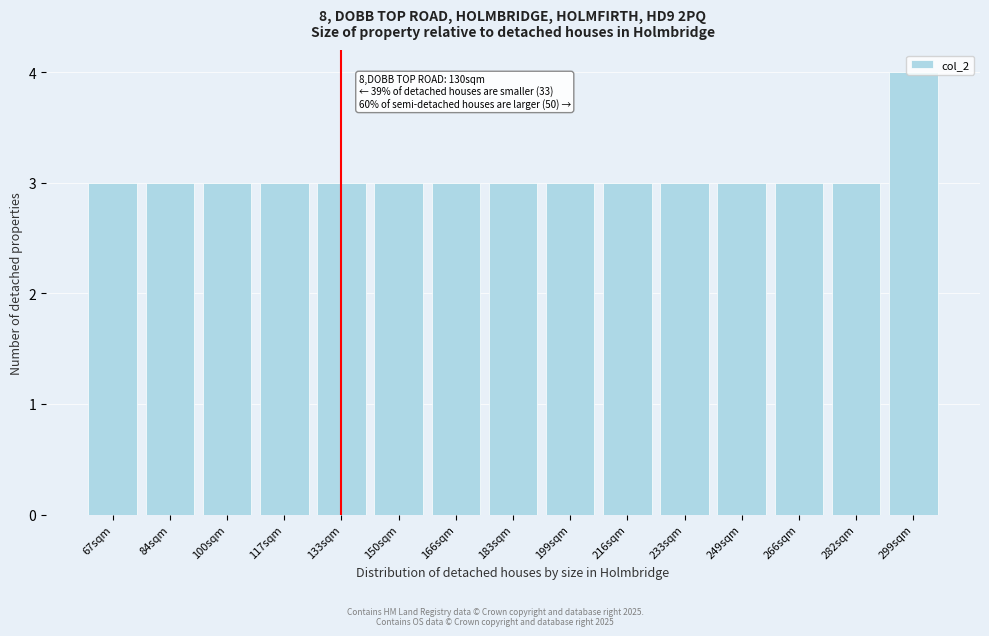

Approximately how many times larger is the value at 299sqm compared to 166sqm?

1.3